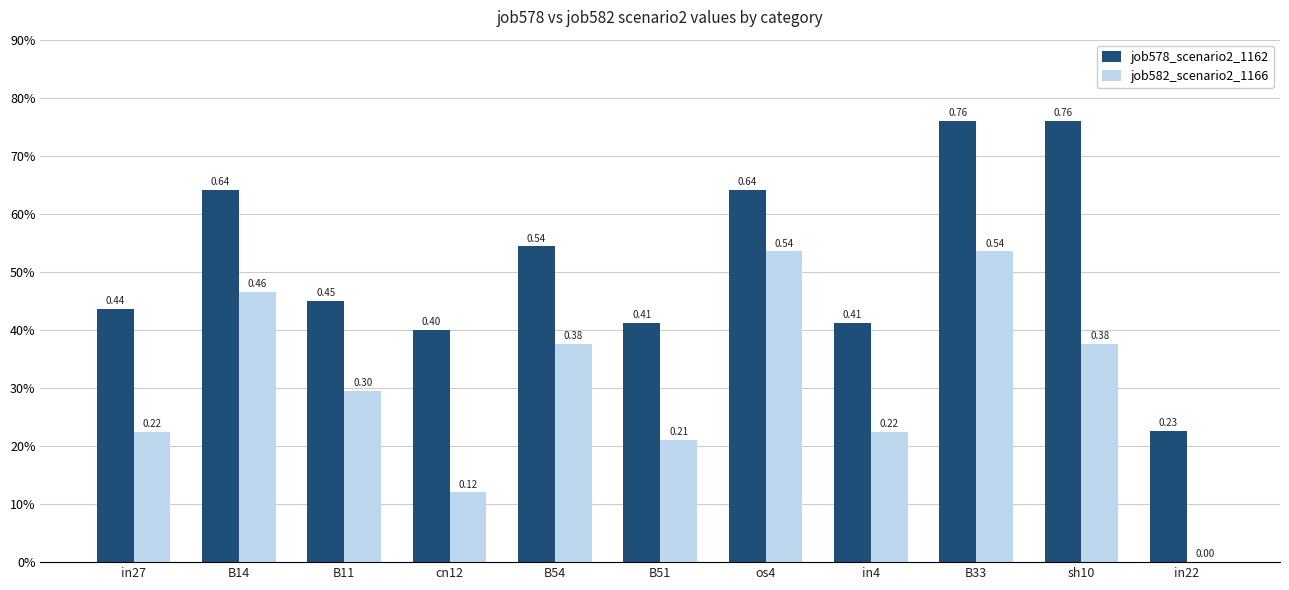

What is the sum of the job578_scenario2_1162 values at in22 and B14?

0.9